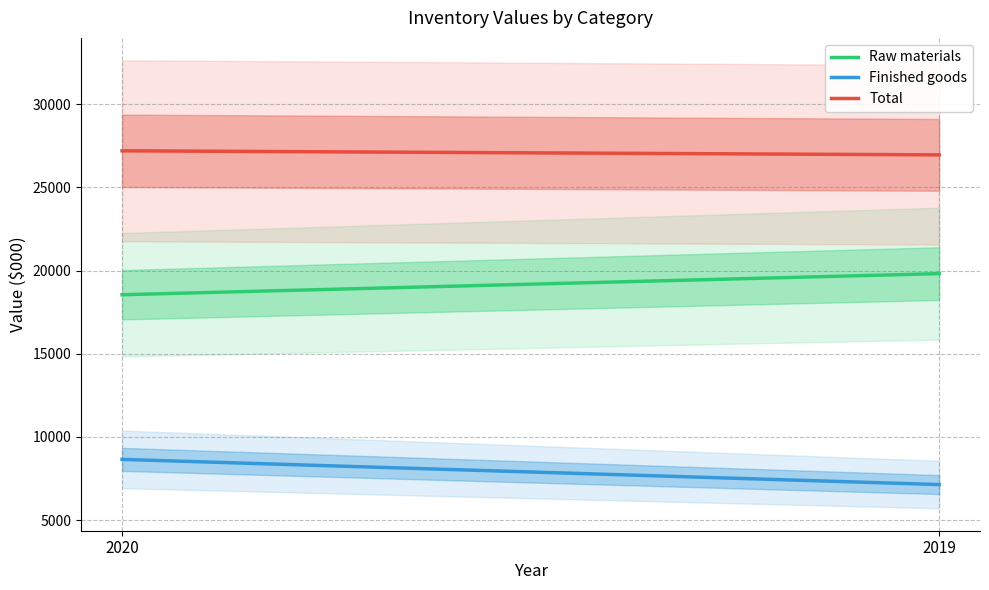

What is the sum of all Raw materials values?

38363